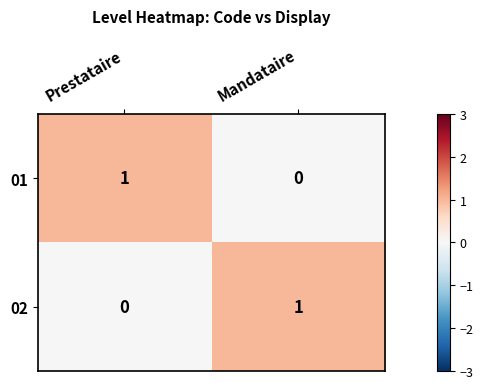

Where is 02 nearest to the value 0?

Prestataire